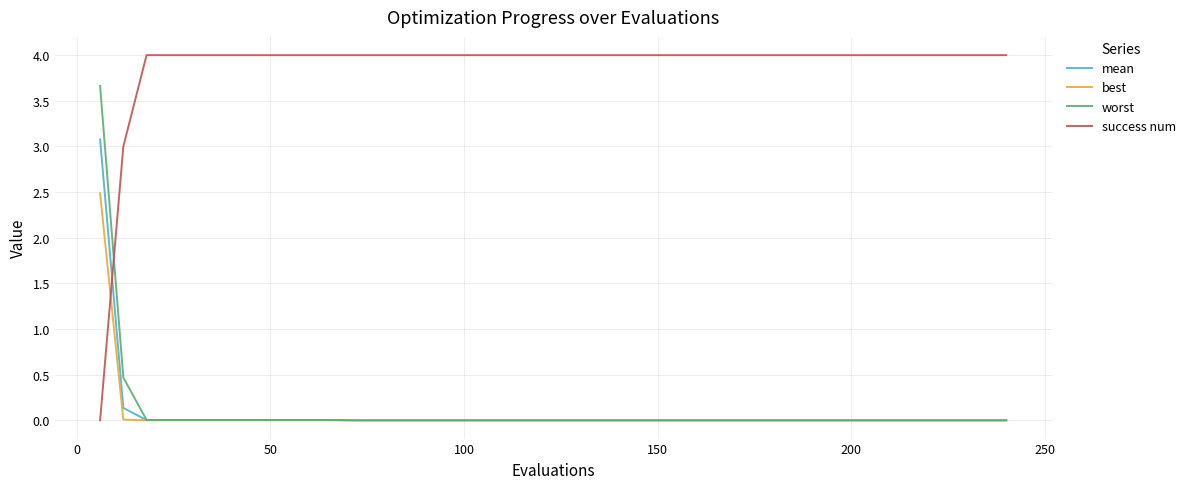

List the series in order of their peak value, highest first.

success num, worst, mean, best